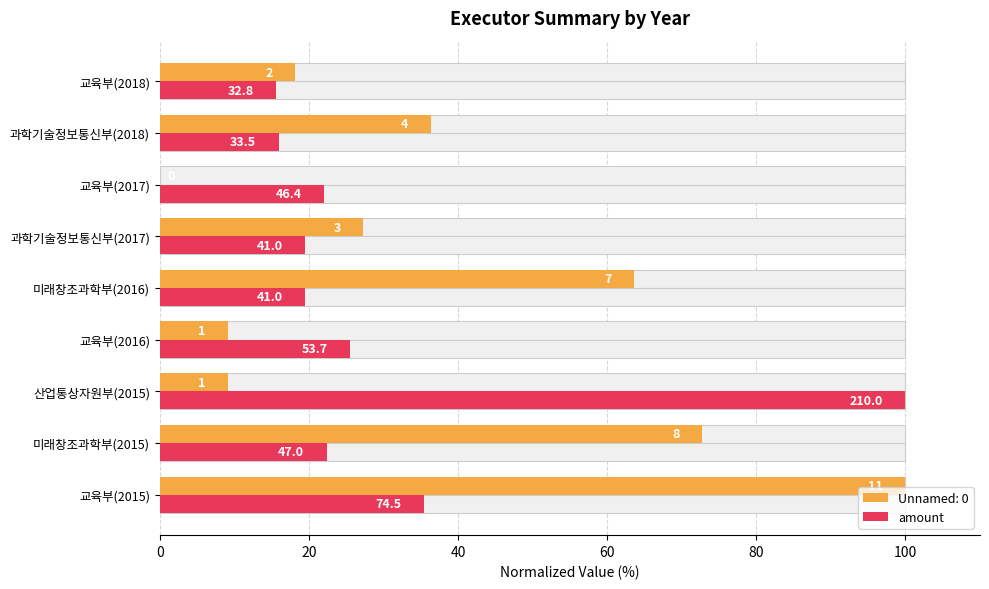

What is the sum of the values at 미래창조과학부(2015) and 교육부(2015)?

57.9